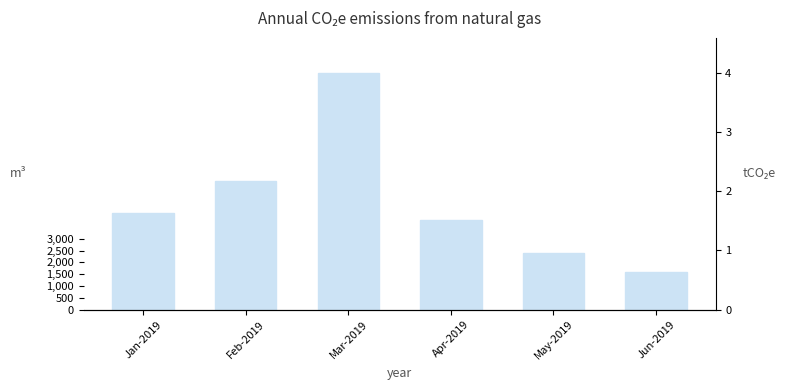

Does the chart contain stacked bars?

No